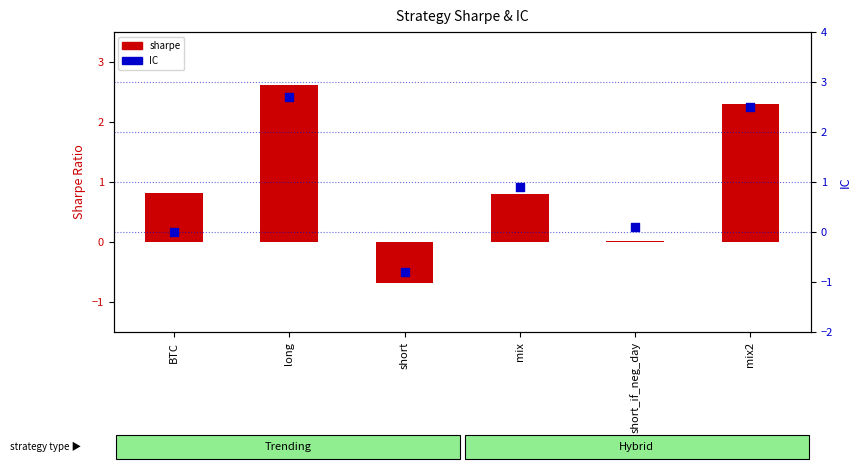

Which series contains the highest Y value?

IC